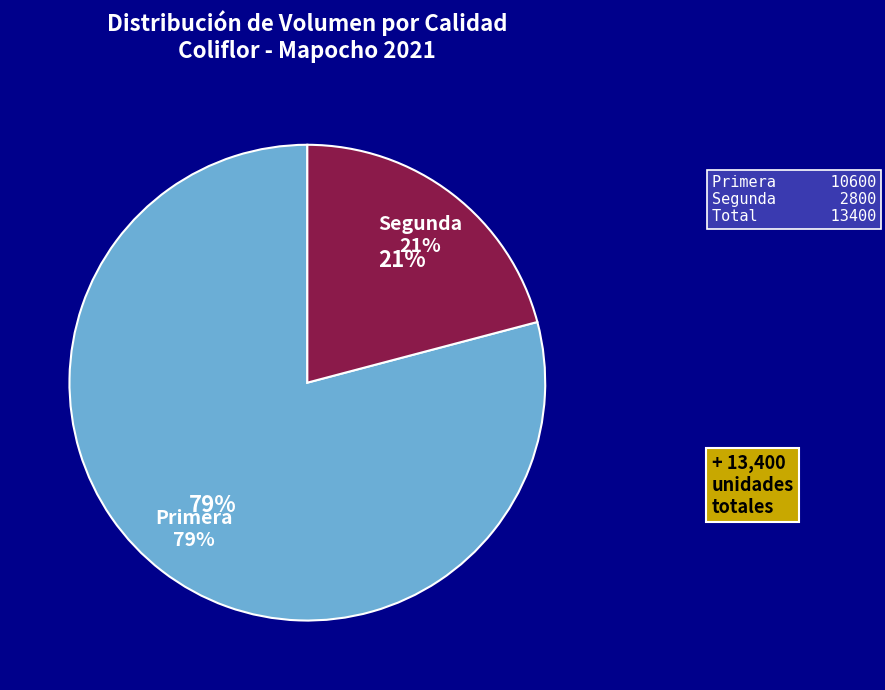

True or false: Primera accounts for 73% of the total.

False